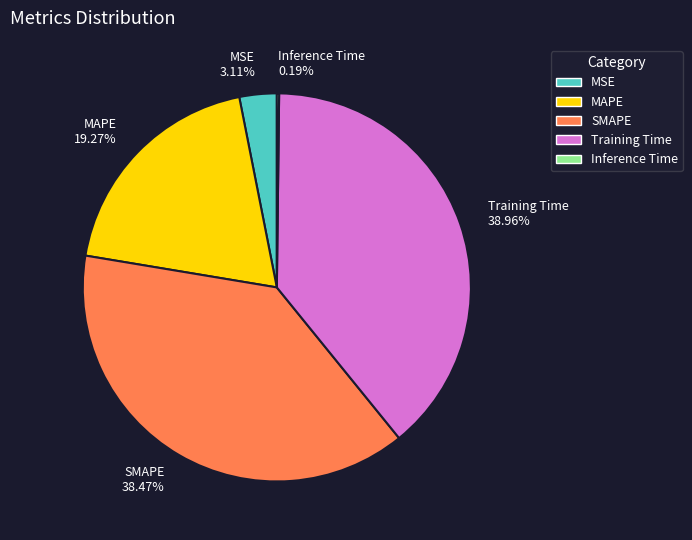

Combined, do Training Time 38.96% and MSE 3.11% account for over 50%?

No